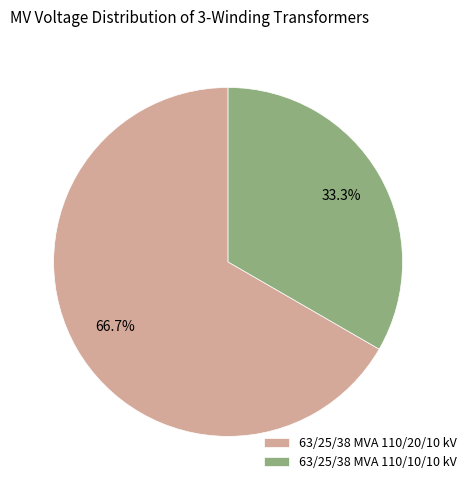

What portion of the pie excludes 63/25/38 MVA 110/10/10 kV?

66.7%